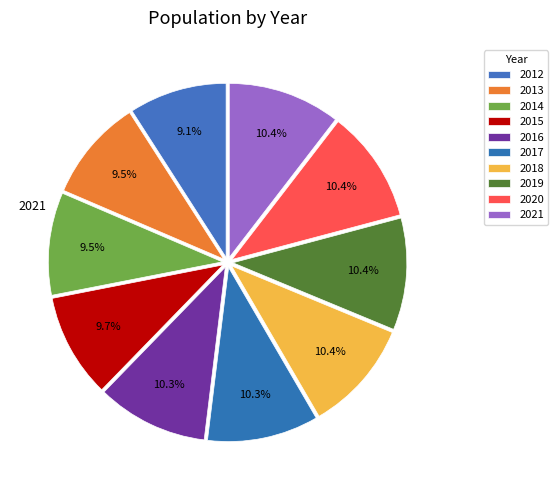

To the nearest percent, what portion does 2013 represent?

9%